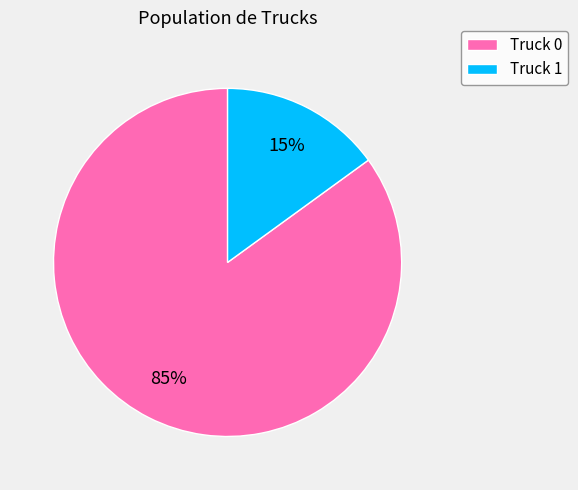

Do Truck 0 and Truck 1 together represent more than half of the pie?

Yes